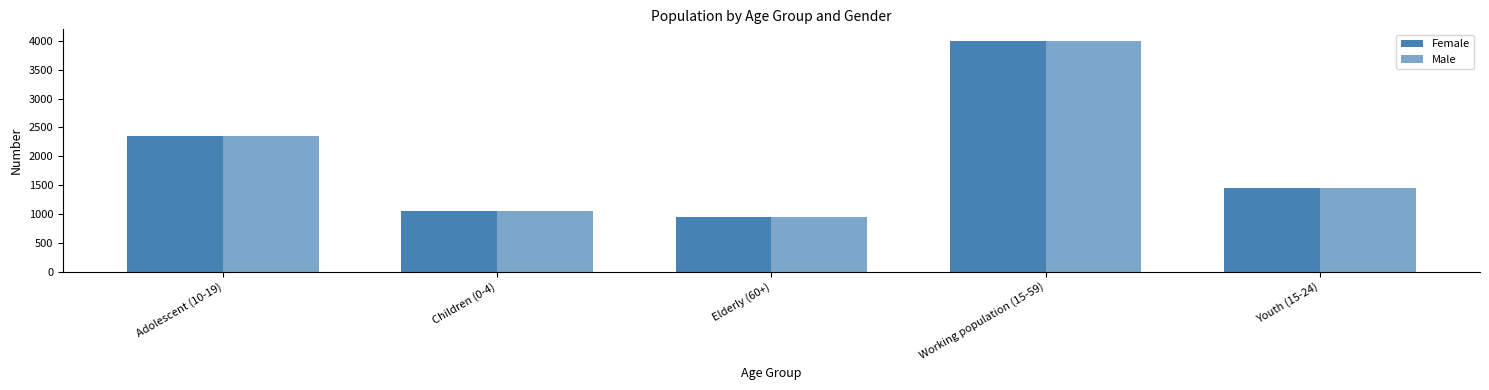

Reading left to right, extract all data points from this chart.

Female: 2356	1042	950	4003	1452
Male: 2356	1042	950	4003	1452